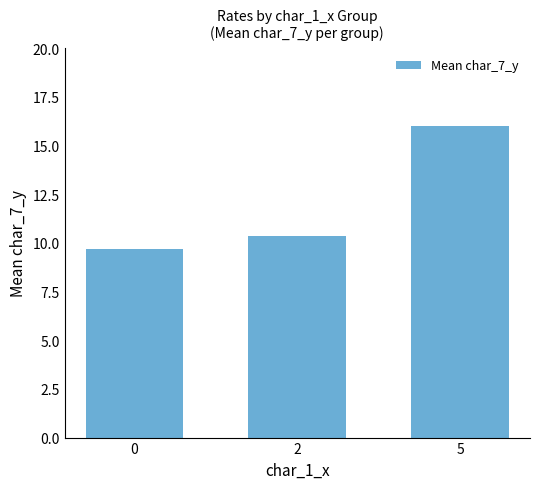

Count the values in the range 9 to 16.

3